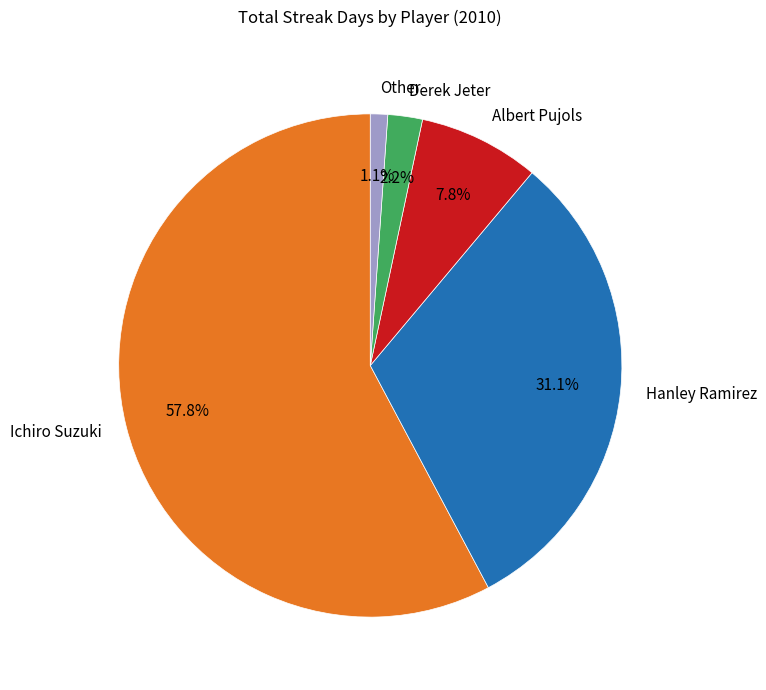

How many slices are in this pie chart?

5